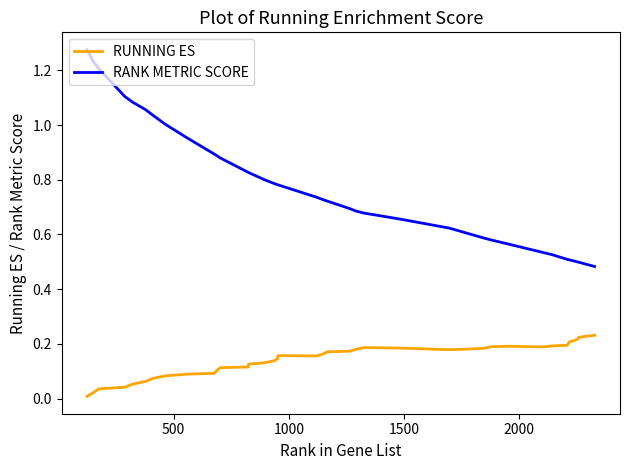

Rank the series by their average value, from lowest to highest.

RUNNING ES, RANK METRIC SCORE